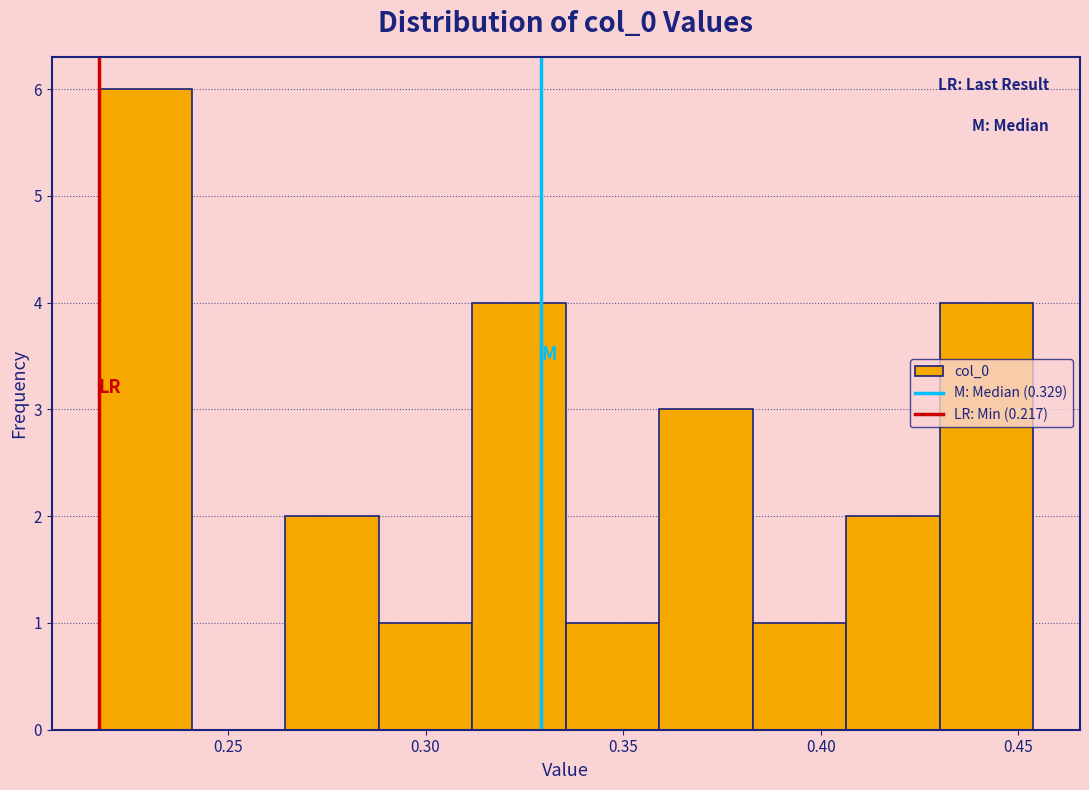

Reading left to right, transcribe this chart: for each bar, give the range it covers on the x-axis and its height. Neither the bar edges nor the heights are printed on the chart, so give them approximately, as read against the axes.

0.215 to 0.240: 6
0.240 to 0.265: 0
0.265 to 0.290: 2
0.290 to 0.310: 1
0.310 to 0.335: 4
0.335 to 0.360: 1
0.360 to 0.385: 3
0.385 to 0.405: 1
0.405 to 0.430: 2
0.430 to 0.455: 4